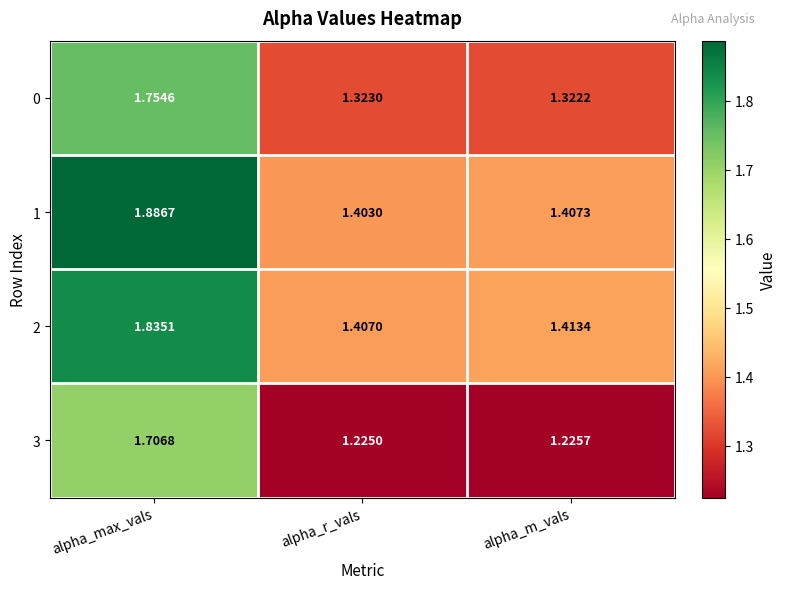

What is the total value across all series at alpha_m_vals?

5.4